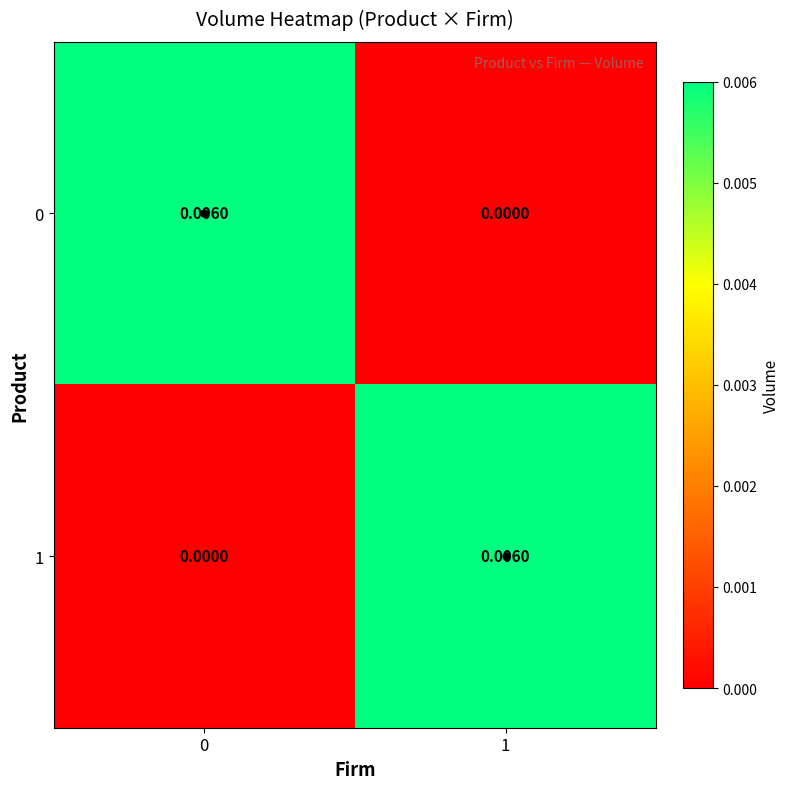

How many categories are shown in the chart?

2